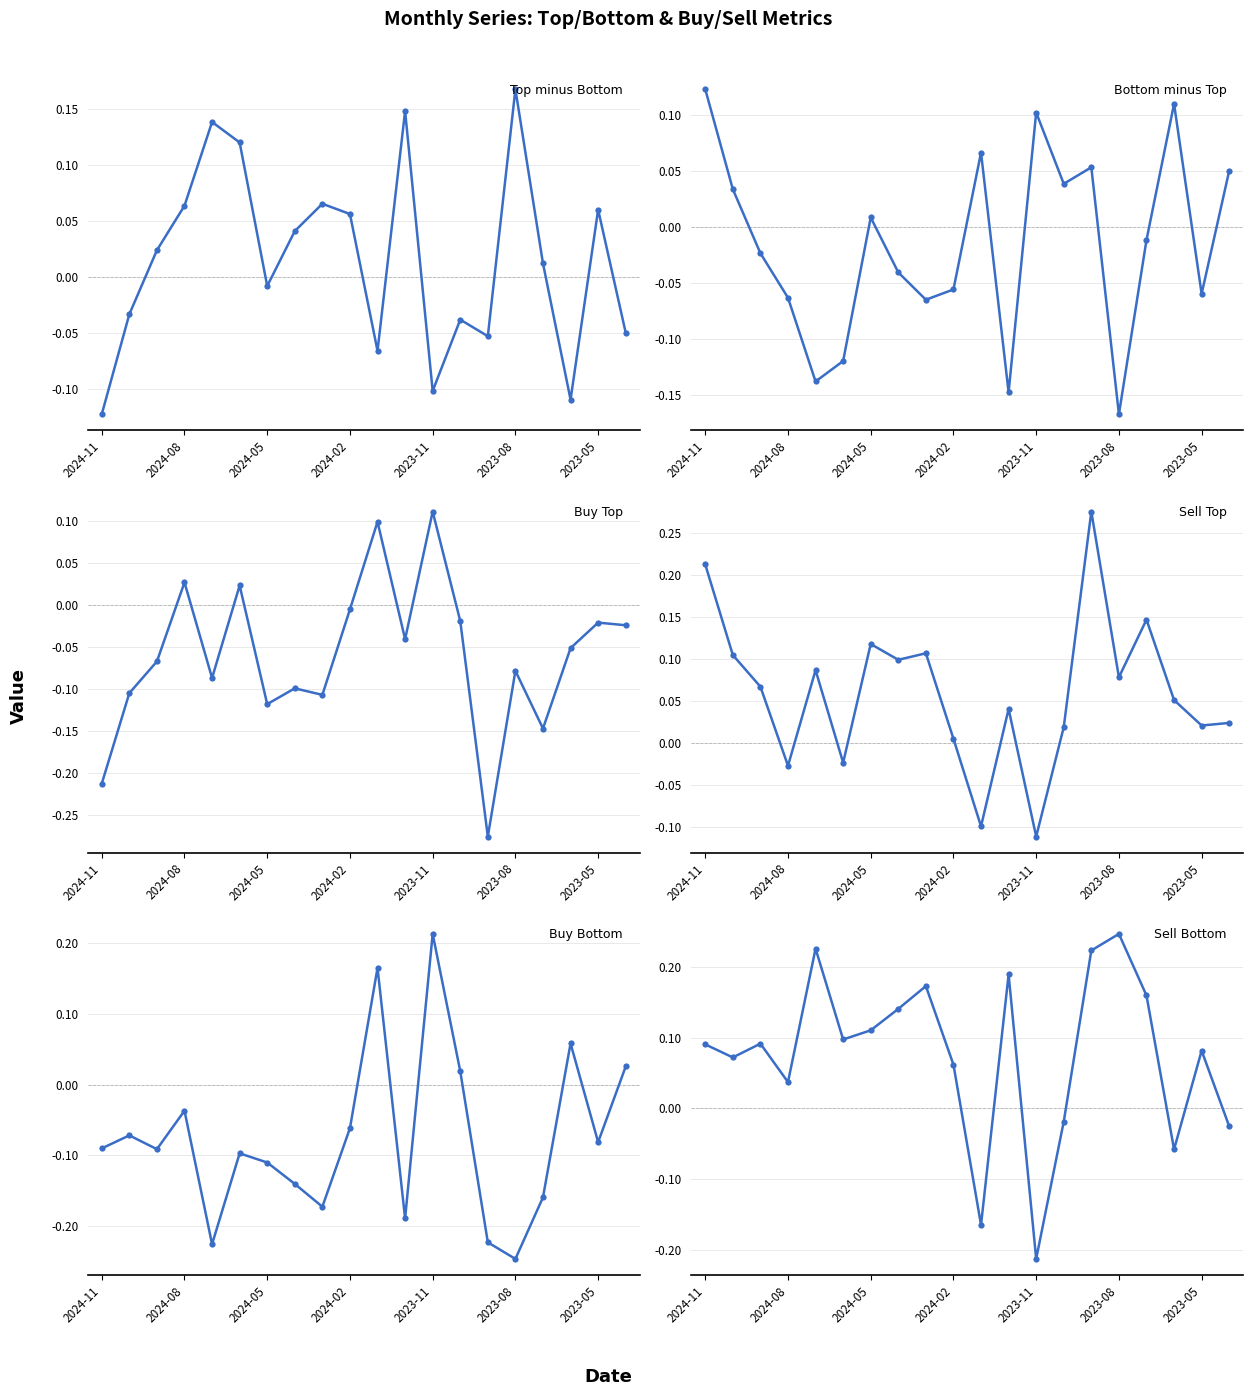

Is the value of Sell Top at 2023-08 greater than the value of Sell Bottom at 2023-08?

No